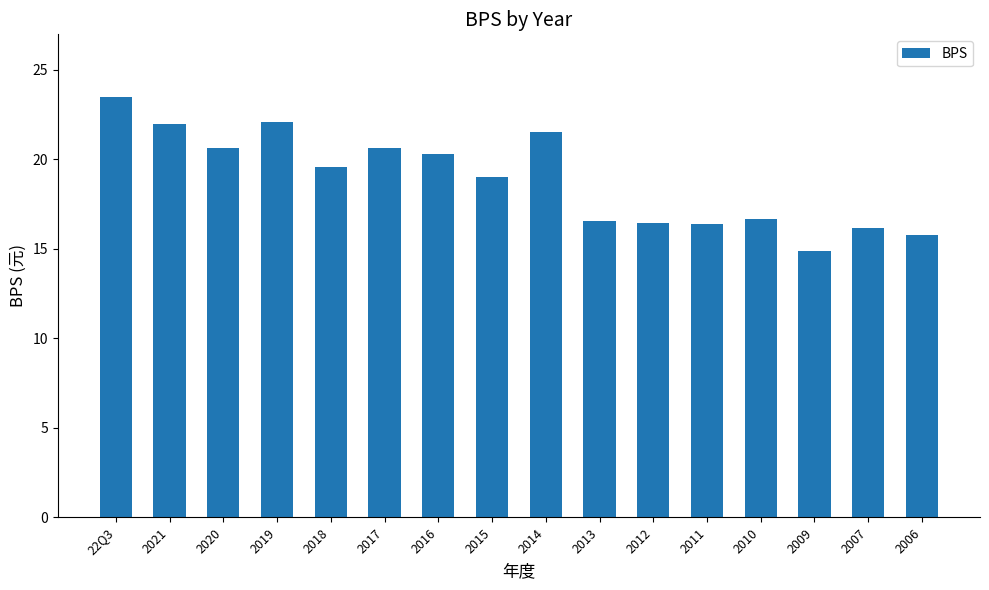

What is the difference between the maximum and minimum values?

8.6